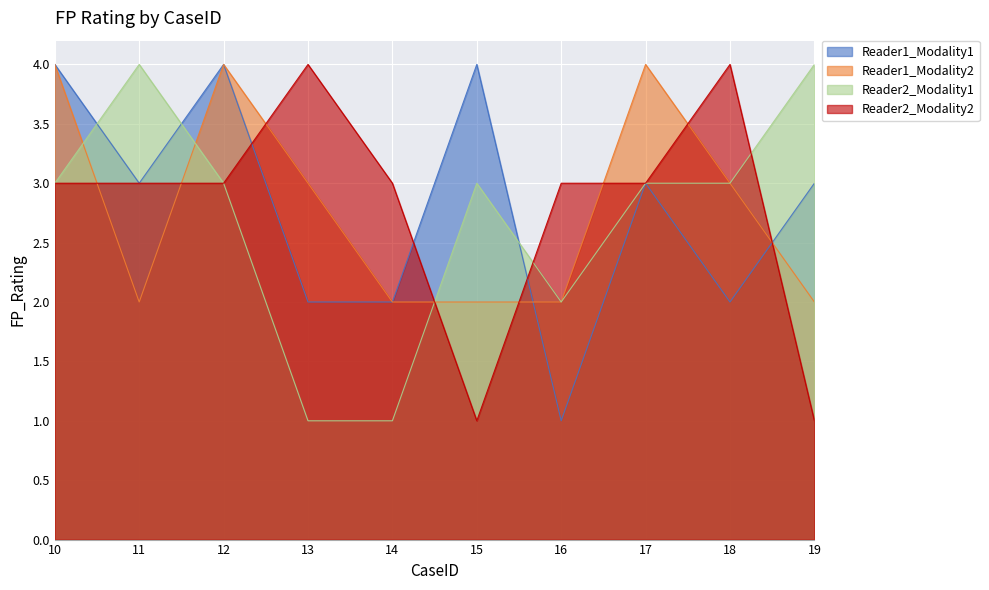

The Reader1_Modality1 series shows 3 at 19. True or false?

True